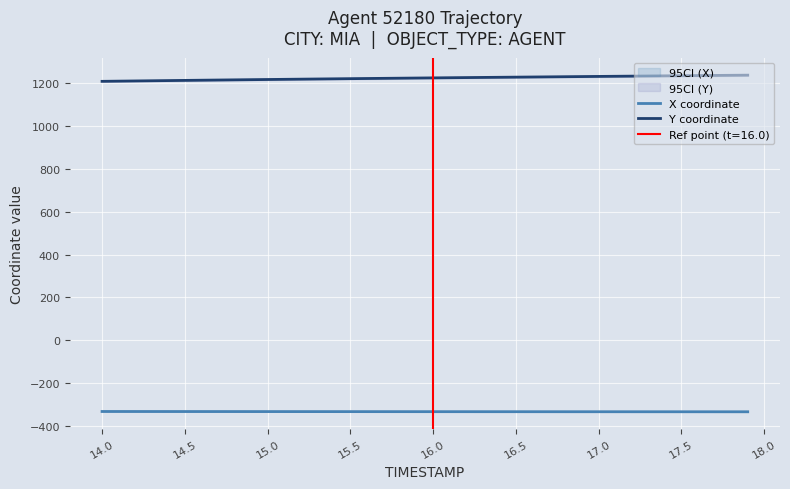

What is the lowest value of the X coordinate series?

-332.3